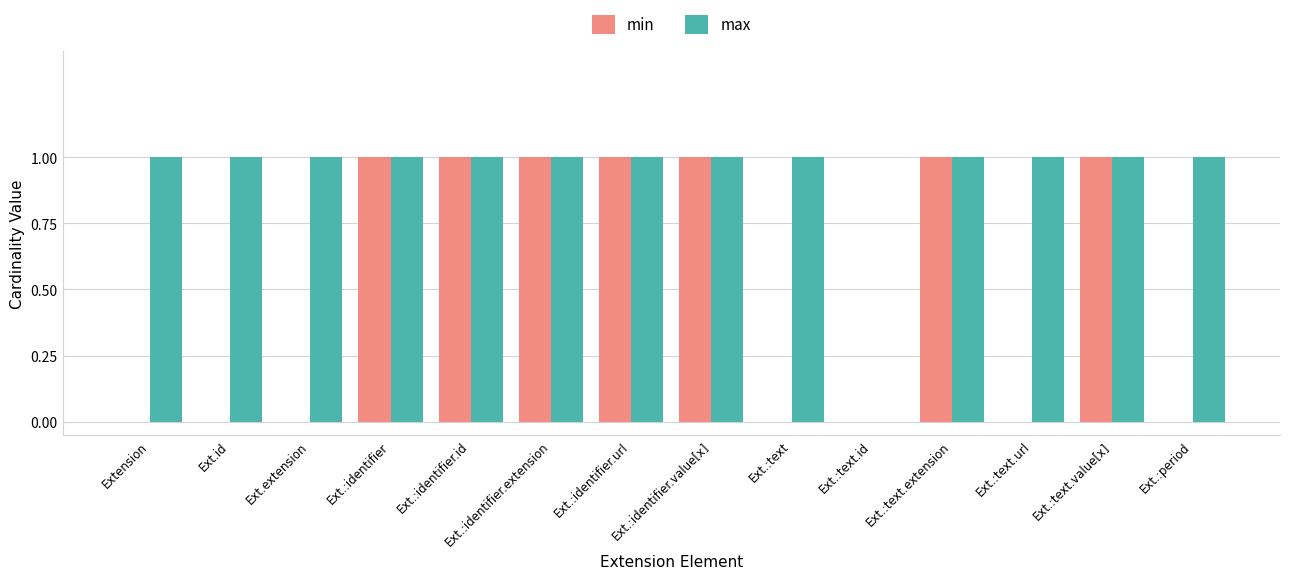

The max series shows 2 at Ext.:text. True or false?

False